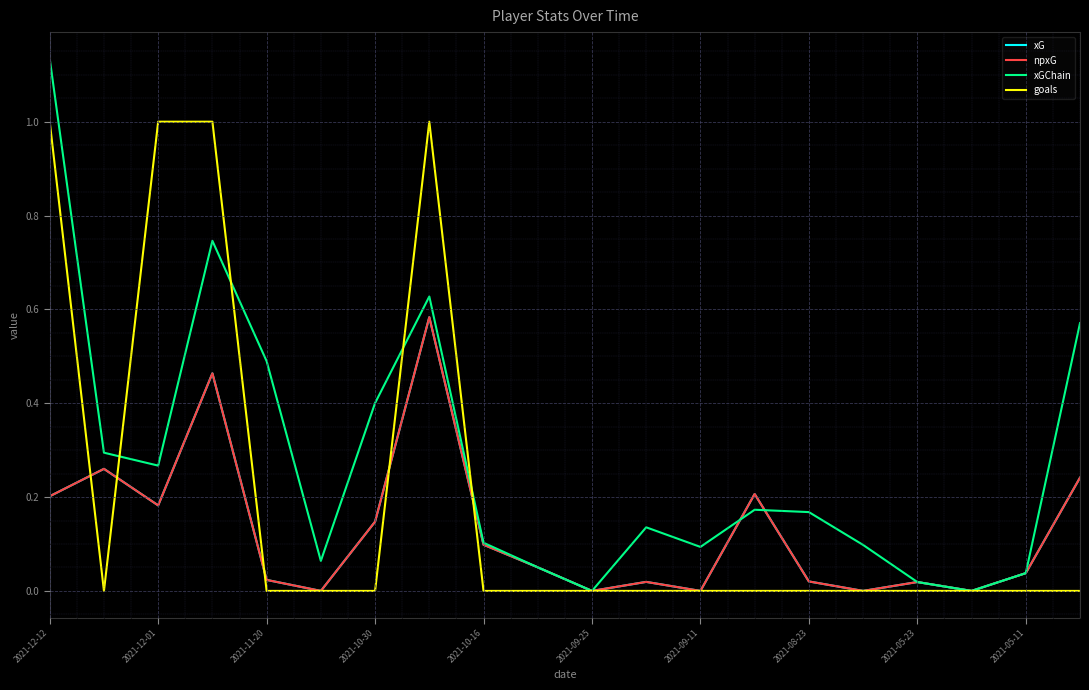

After their last crossing, which series has the higher values: xGChain or goals?

xGChain